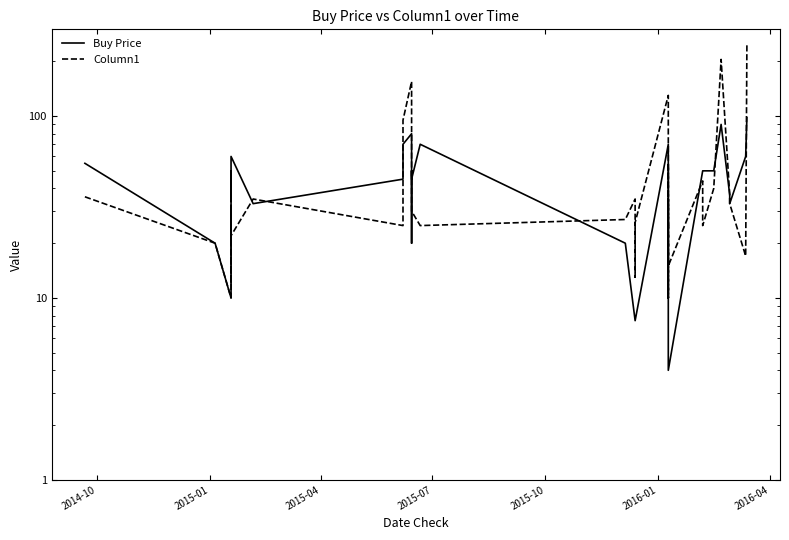

How many distinct data groups are displayed?

2